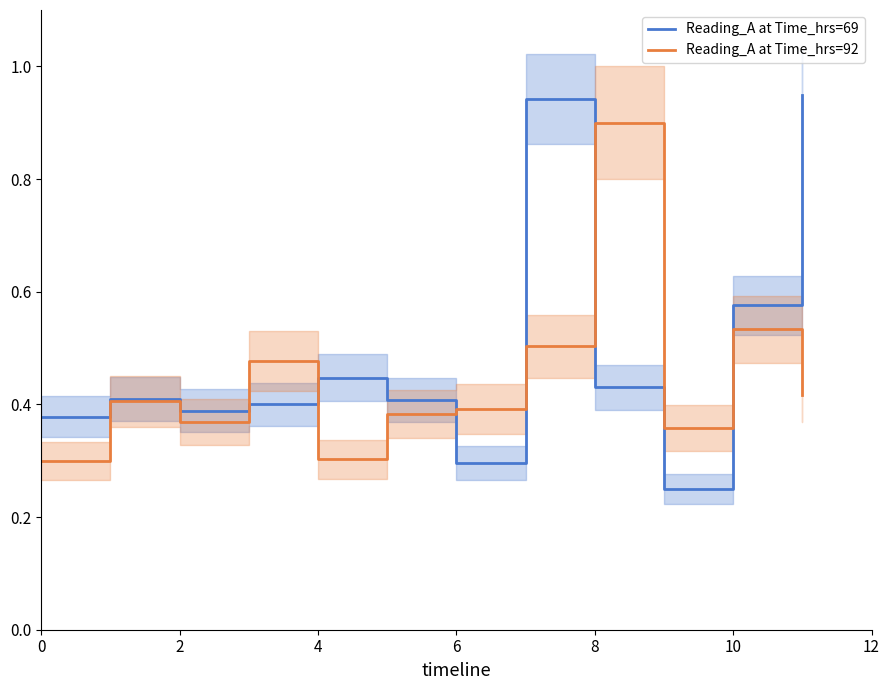

How many intersections are there between Reading_A at Time_hrs=69 and Reading_A at Time_hrs=92?

6